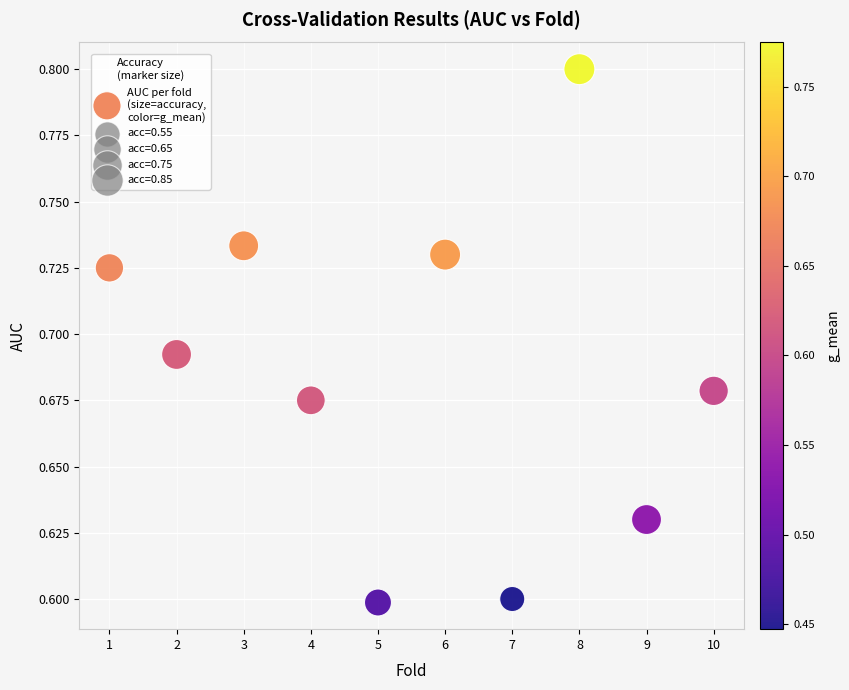

What is the range of X values (max minus min)?

9.0